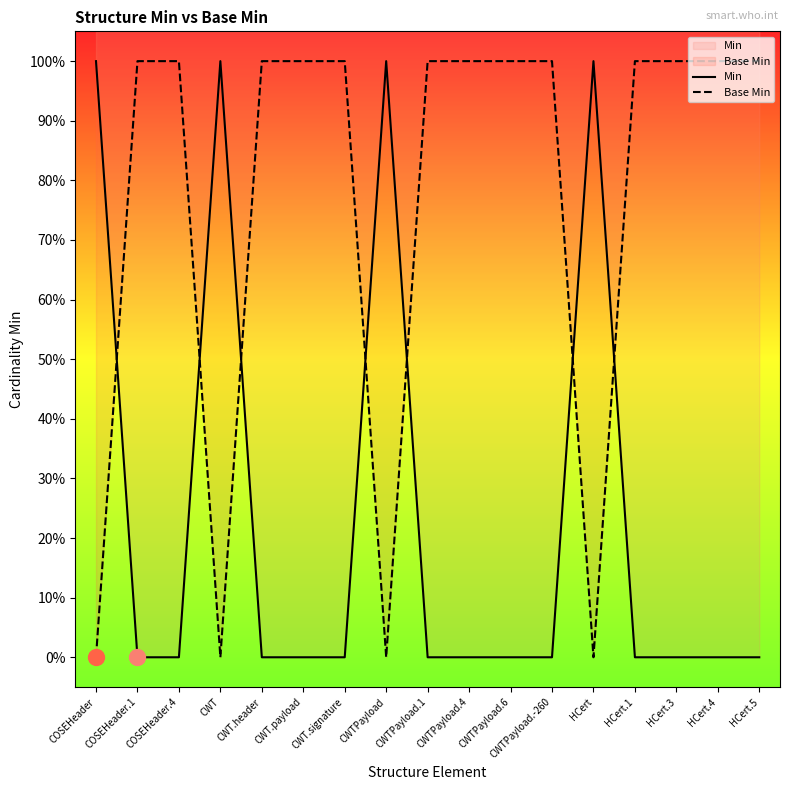

Is the value of Base Min at CWTPayload greater than the value of Min at CWTPayload.1?

No